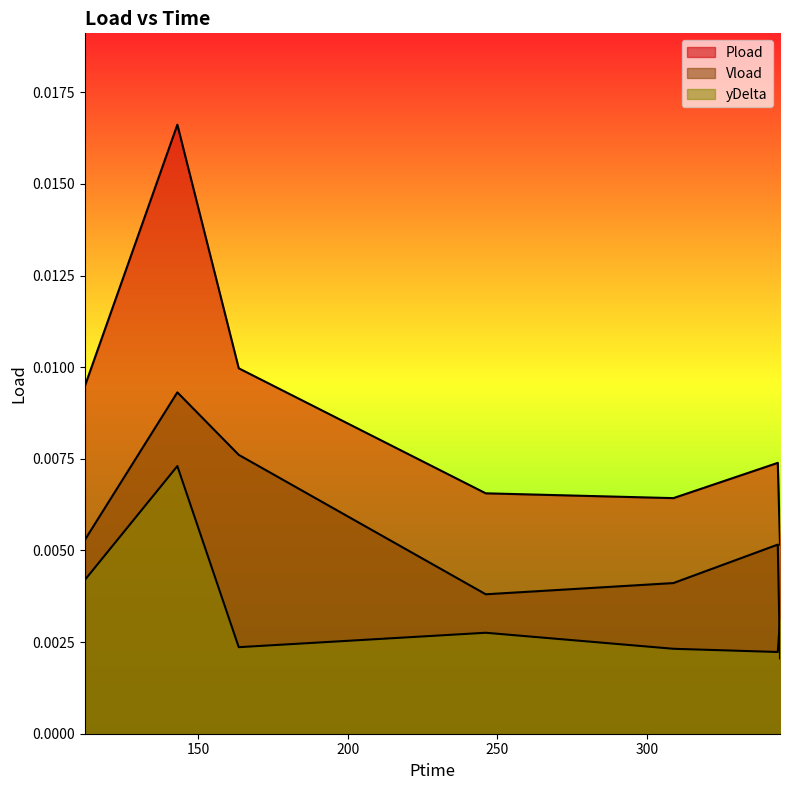

How many lines are shown in the chart?

3